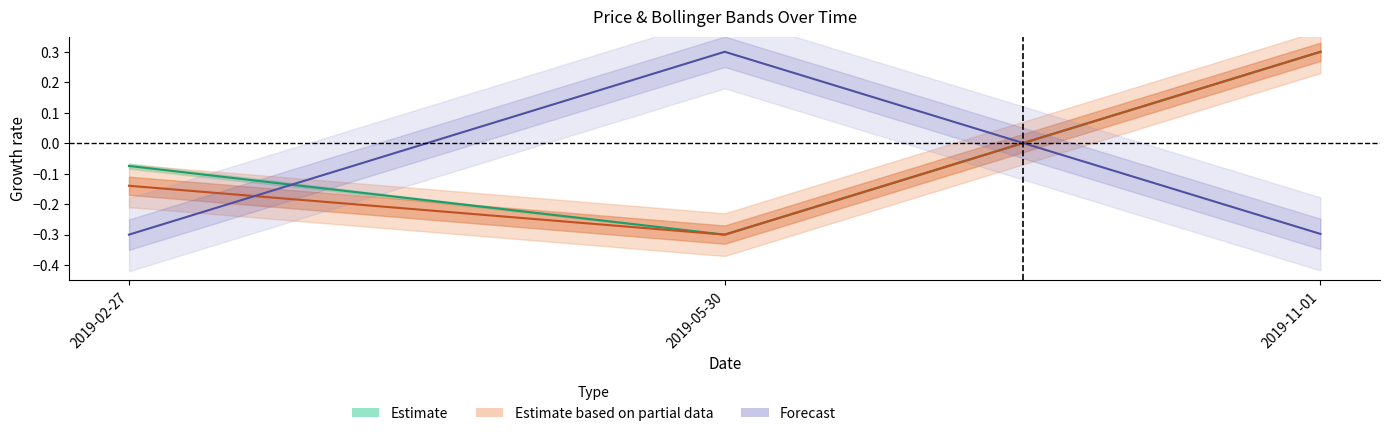

How many values in Close Price are above zero?

1